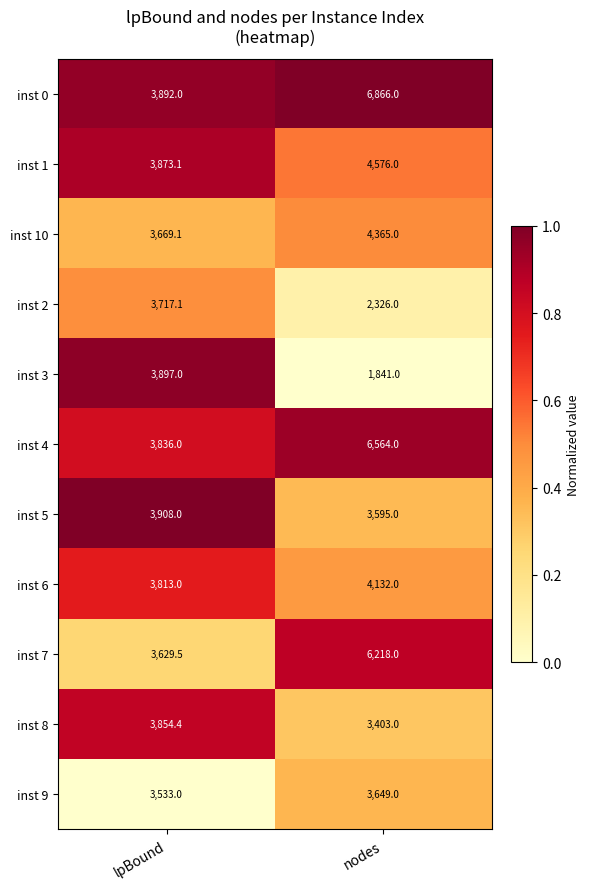

Reading left to right, extract all data points from this chart.

inst 0: 3892.0	6866.0
inst 1: 3873.1	4576.0
inst 10: 3669.1	4365.0
inst 2: 3717.1	2326.0
inst 3: 3897.0	1841.0
inst 4: 3836.0	6564.0
inst 5: 3908.0	3595.0
inst 6: 3813.0	4132.0
inst 7: 3629.5	6218.0
inst 8: 3854.4	3403.0
inst 9: 3533.0	3649.0